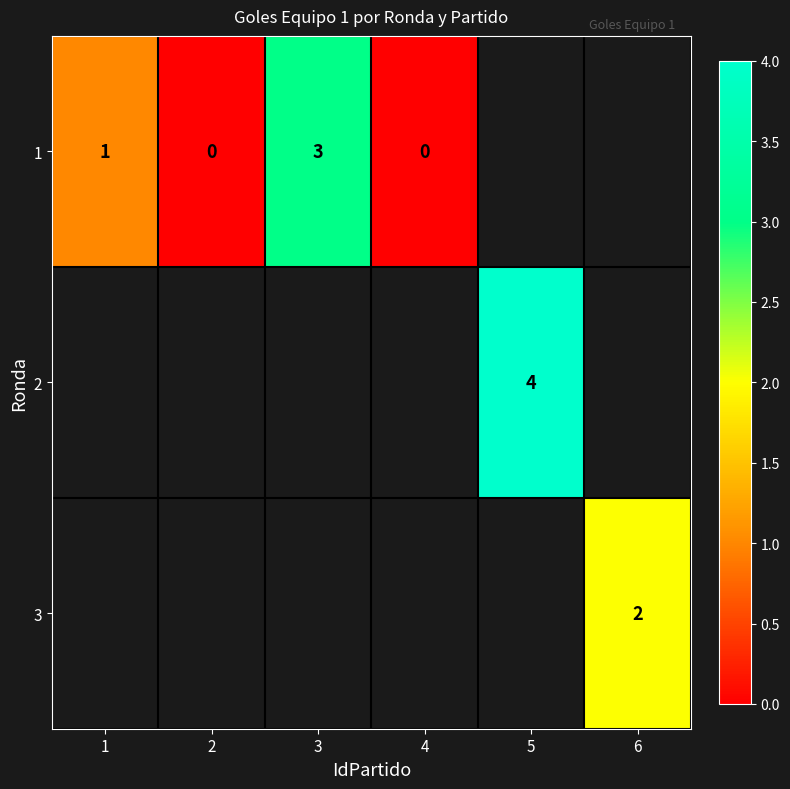

Which category has the lowest value across all series?

2